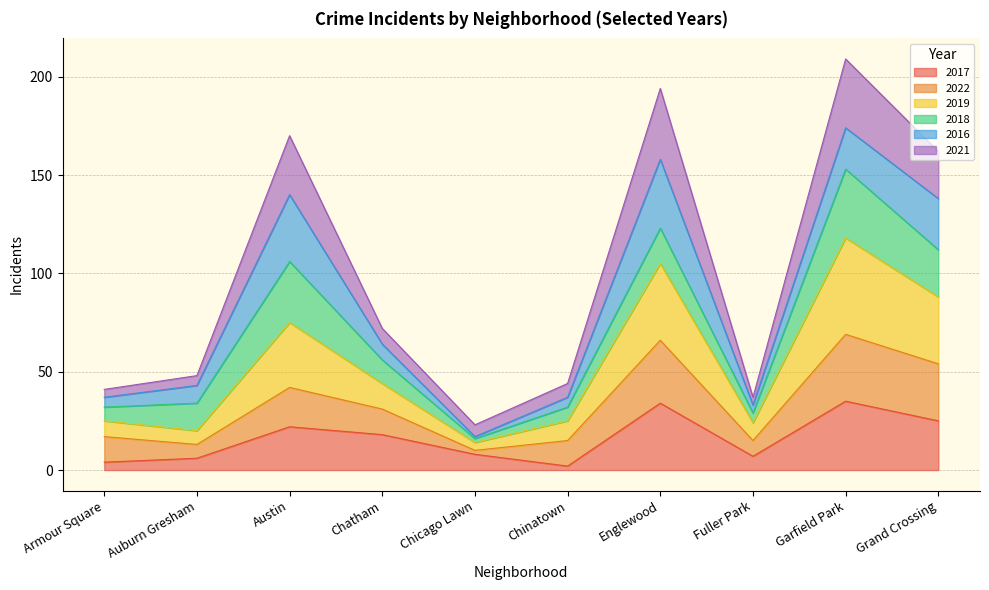

Which series changed the most between Chatham and Grand Crossing?

2021